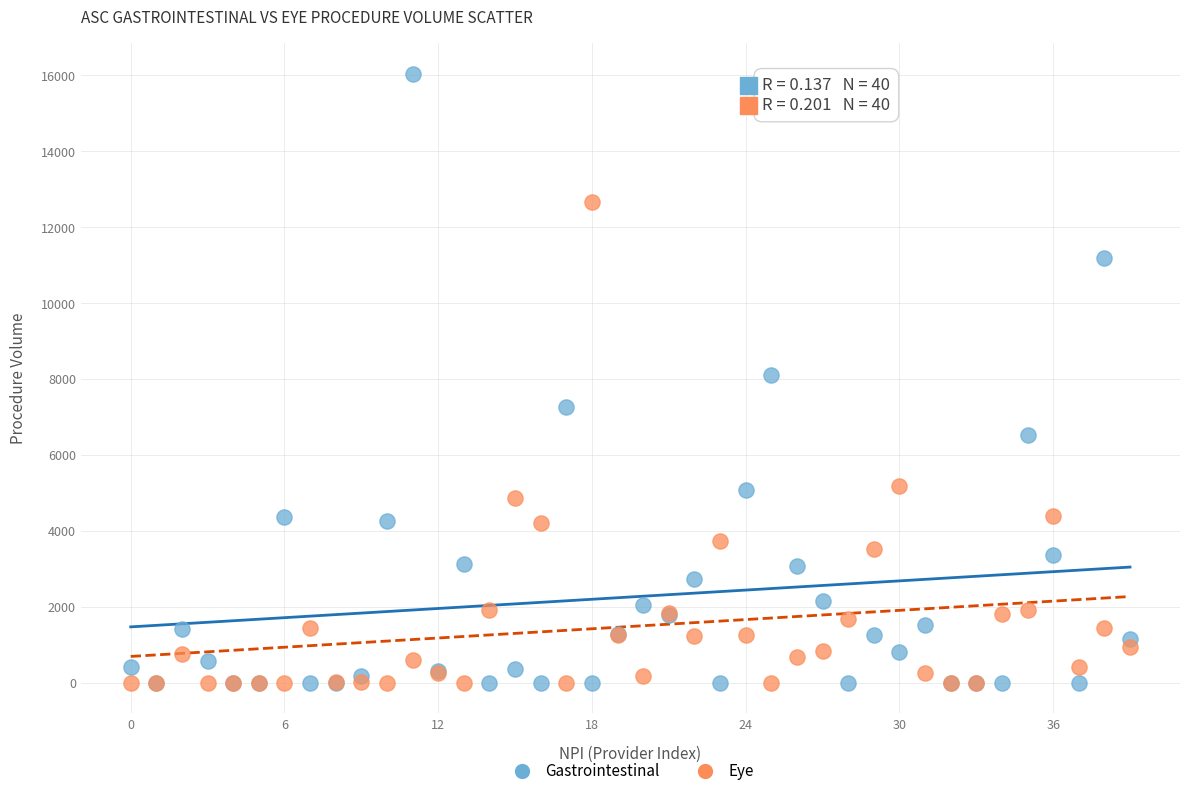

In the Eye series, what Y value is closest to 6331?

5176